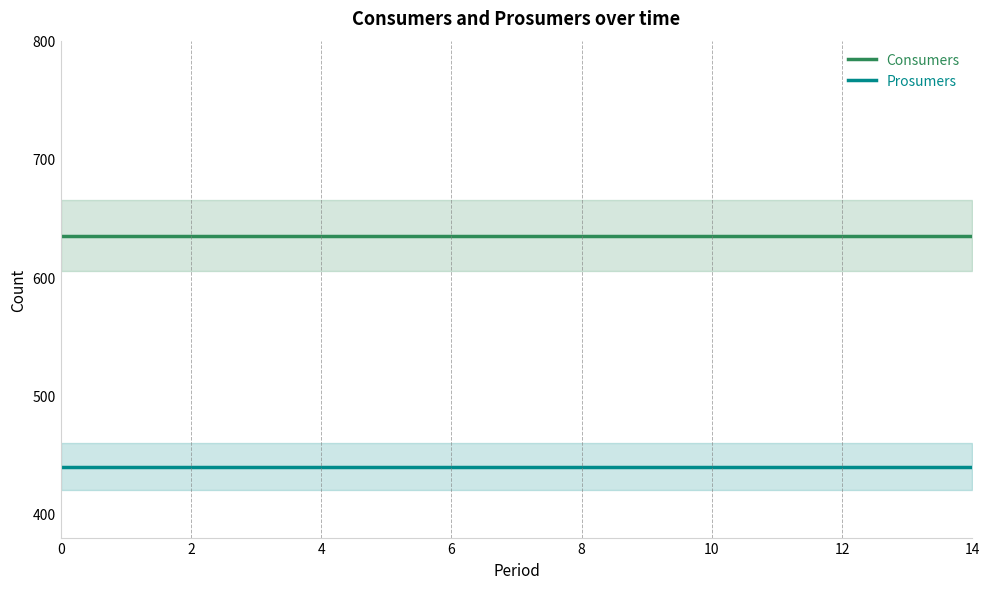

How many categories are shown in the chart?

15